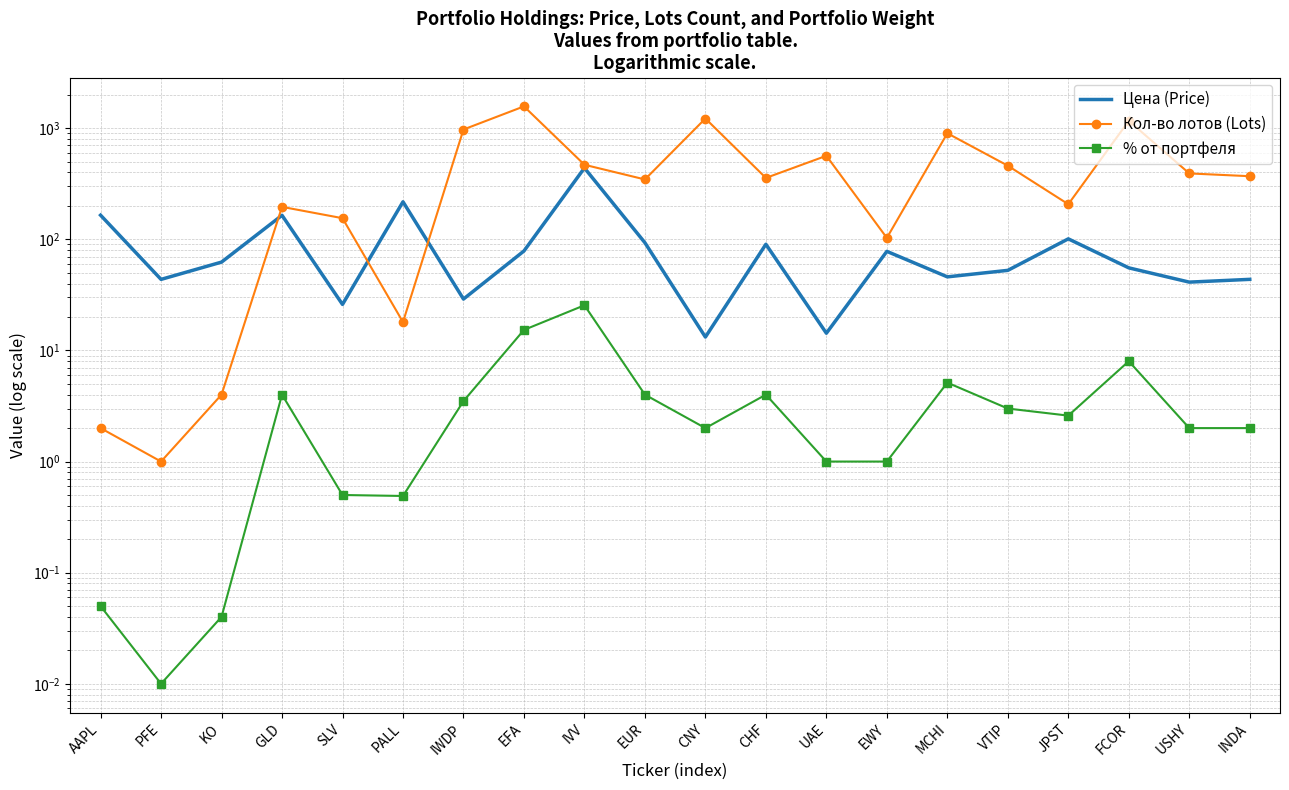

Between AAPL and JPST, which series saw the biggest shift?

Кол-во лотов (Lots)